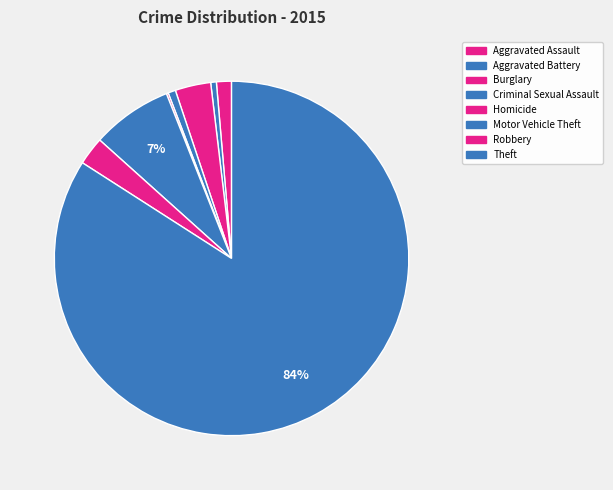

How many segments does this pie chart have?

8